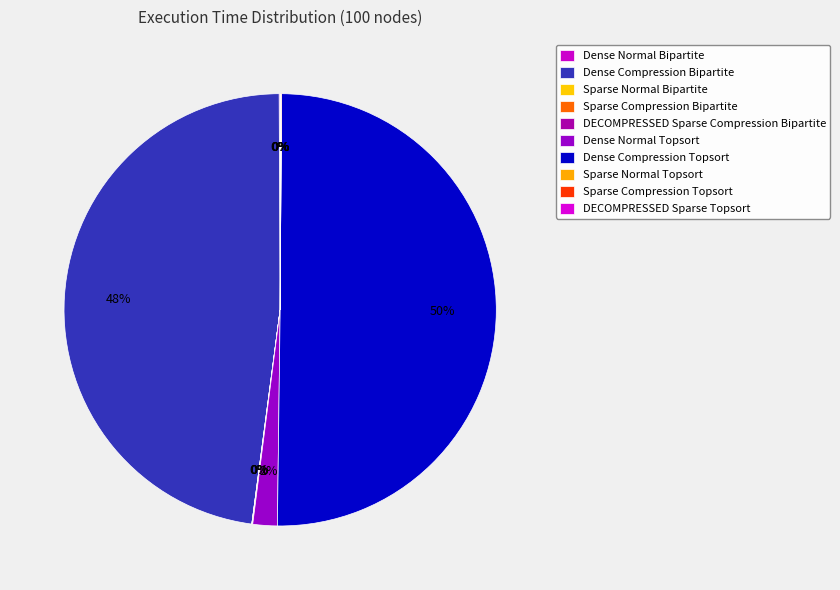

To the nearest percent, what is the difference between the largest and smallest slice percentages?

50%